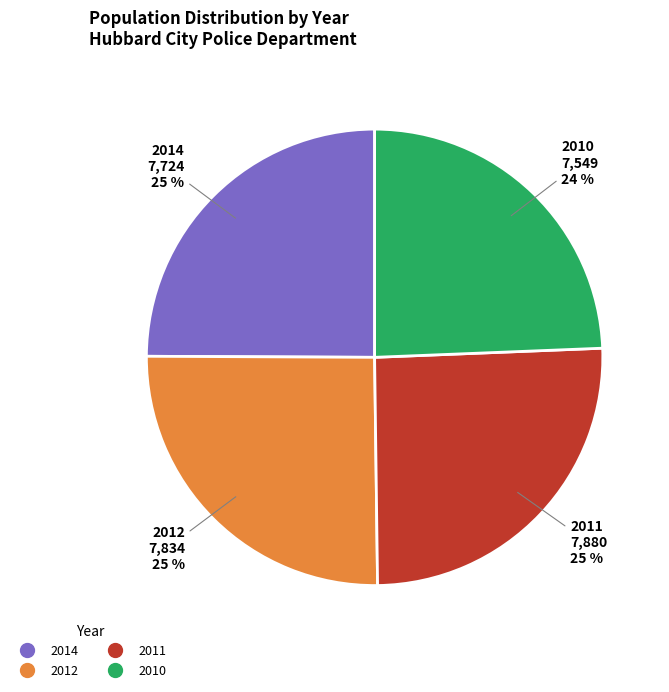

Combined, do 2010 and 2014 account for over 50%?

No